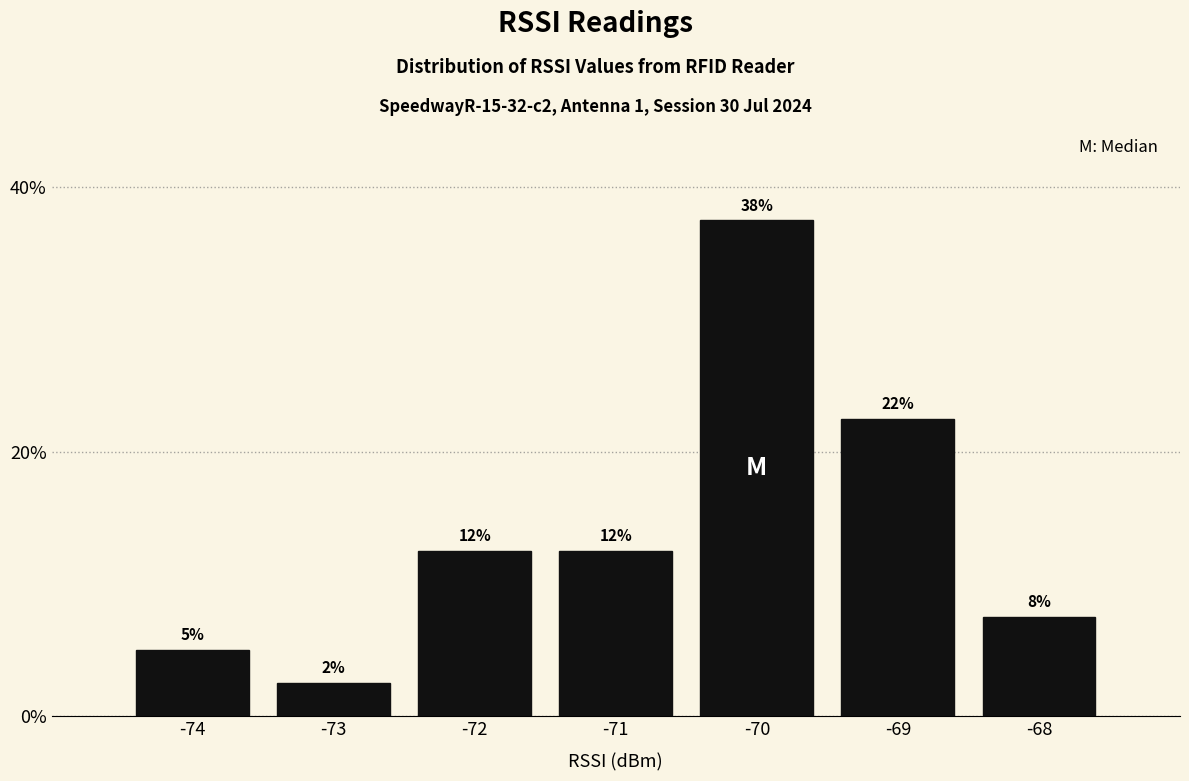

How many bars are there in total?

7